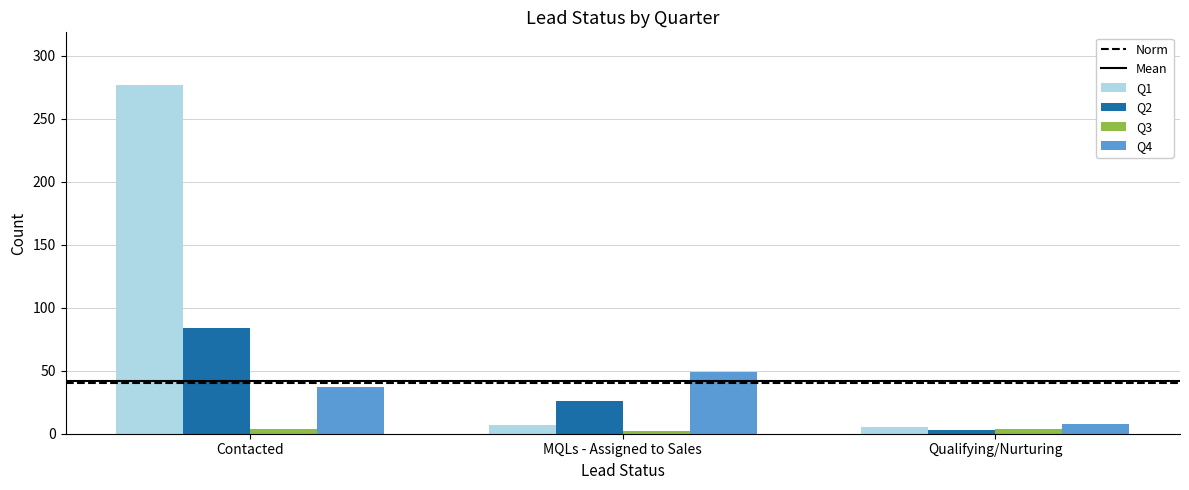

Is it true that Q1 equals 277 at Contacted?

True